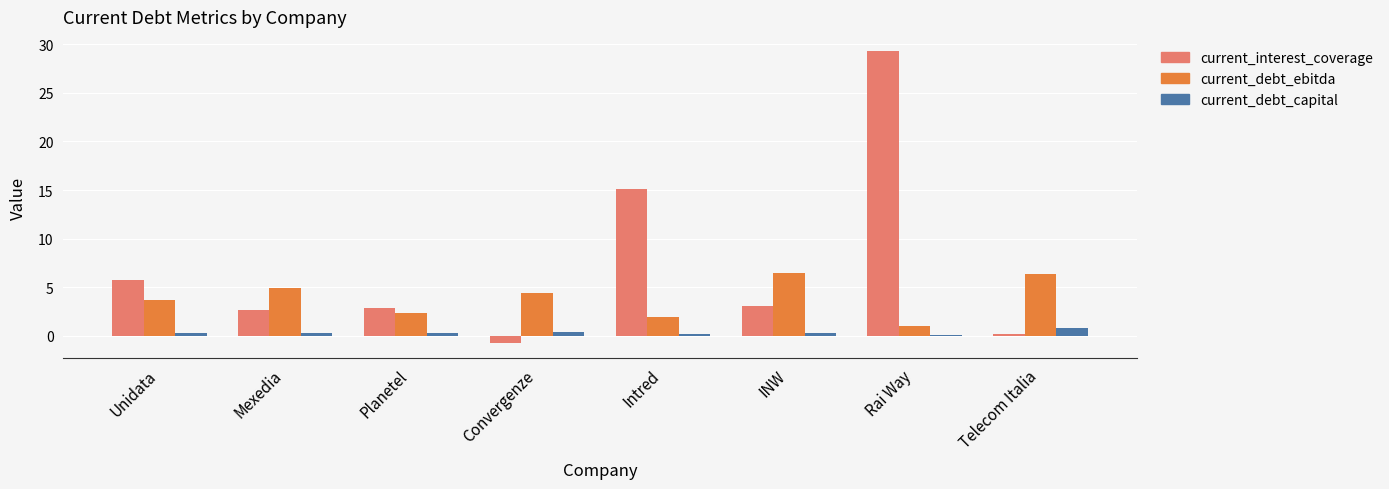

What are all the series names shown in the legend?

current_interest_coverage, current_debt_ebitda, current_debt_capital